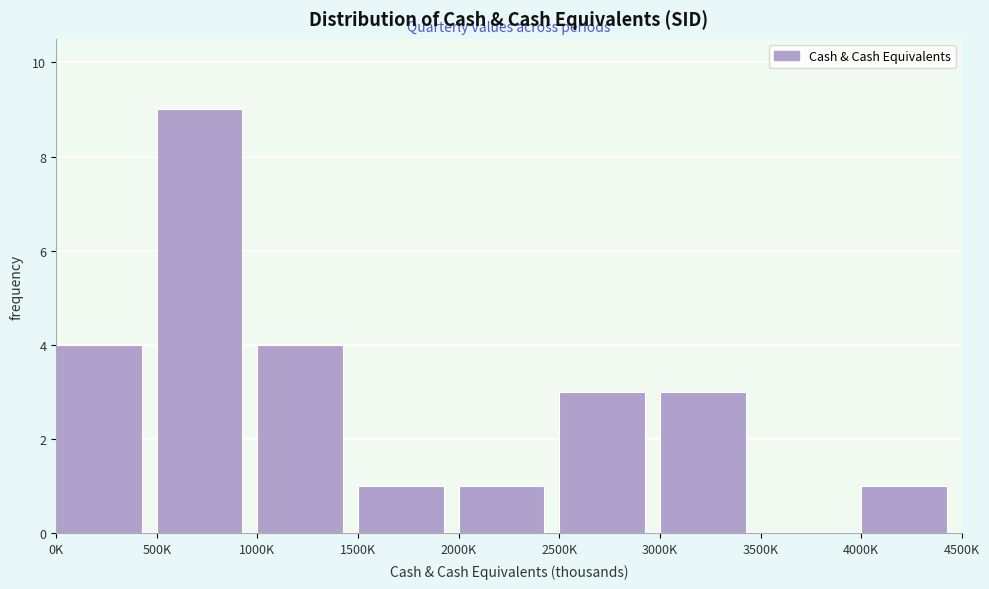

Reading right to left, list all the values displayed in this chart.

4000K=1	3500K=0	3000K=3	2500K=3	2000K=1	1500K=1	1000K=4	500K=9	0K=4